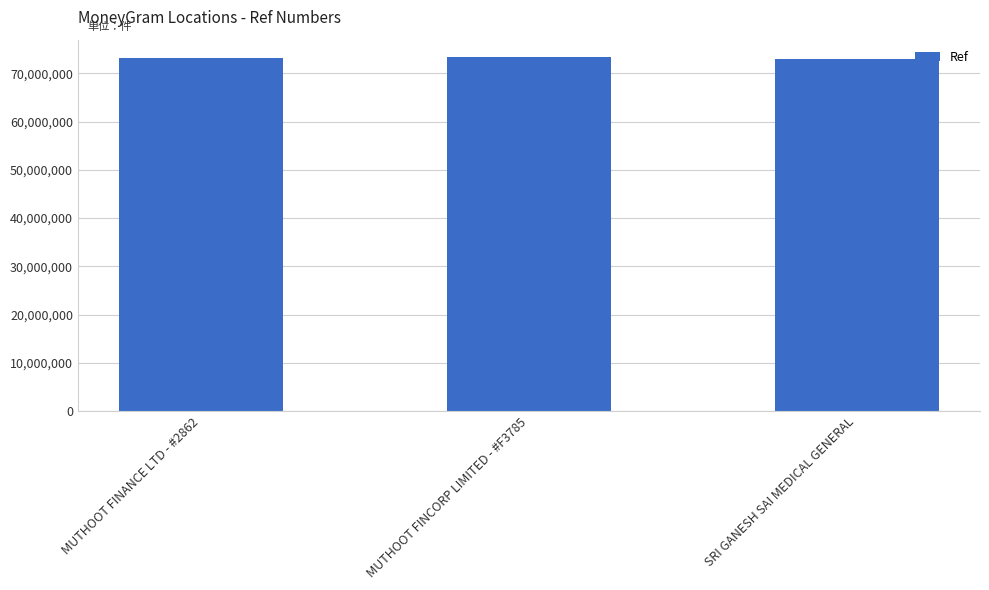

What is the greatest value displayed?

73333924